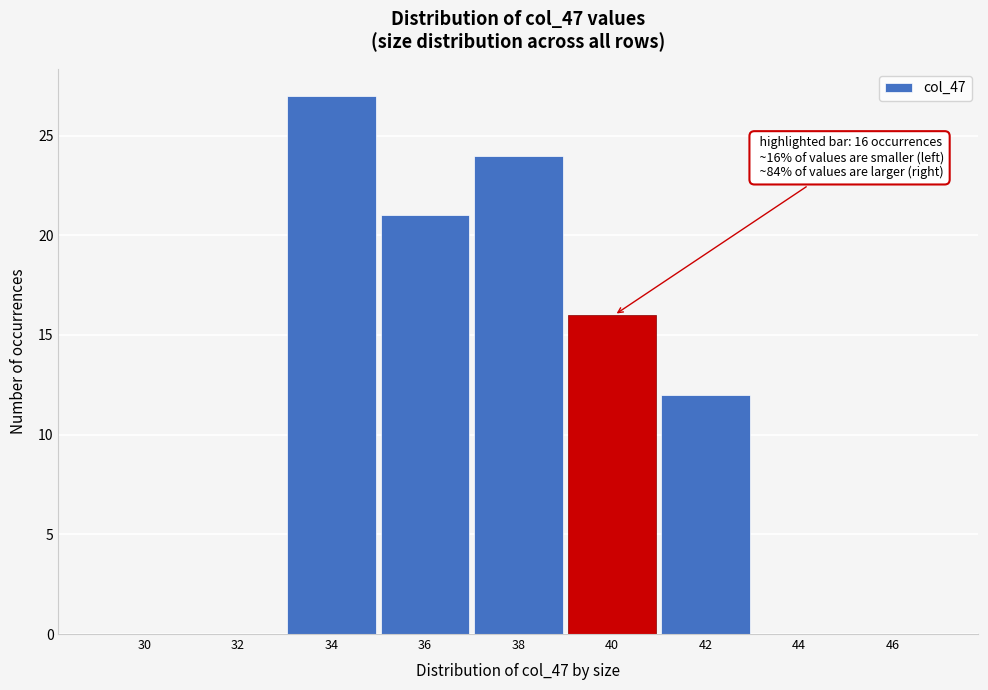

Reading left to right, extract all data points from this chart.

30=0	32=0	34=27	36=21	38=24	40=16	42=12	44=0	46=0